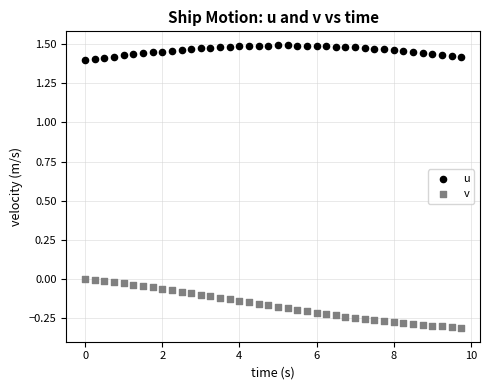

Across all data points, what is the range of Y values (max minus min)?

1.8